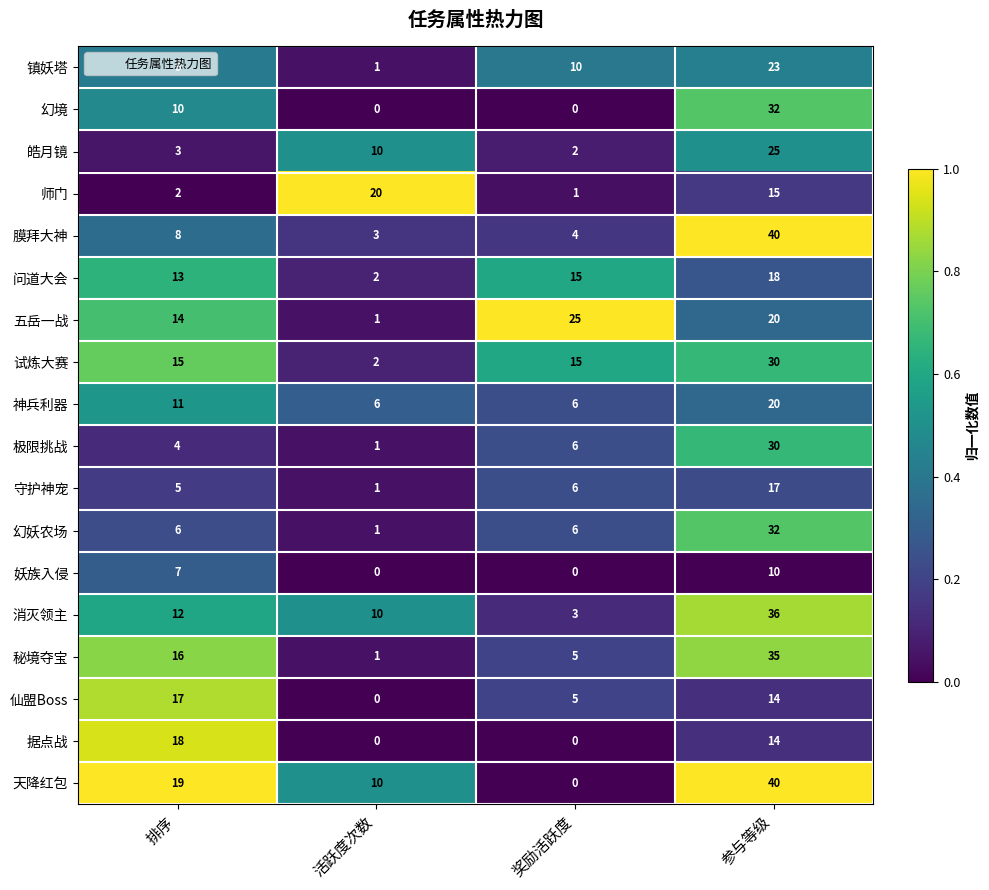

What is the average value of the 仙盟Boss series?

9